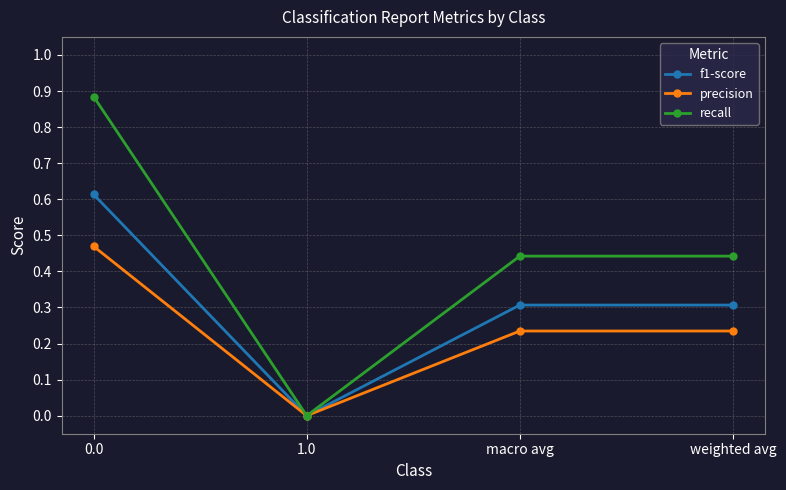

Between 1.0 and weighted avg, which series saw the biggest shift?

recall